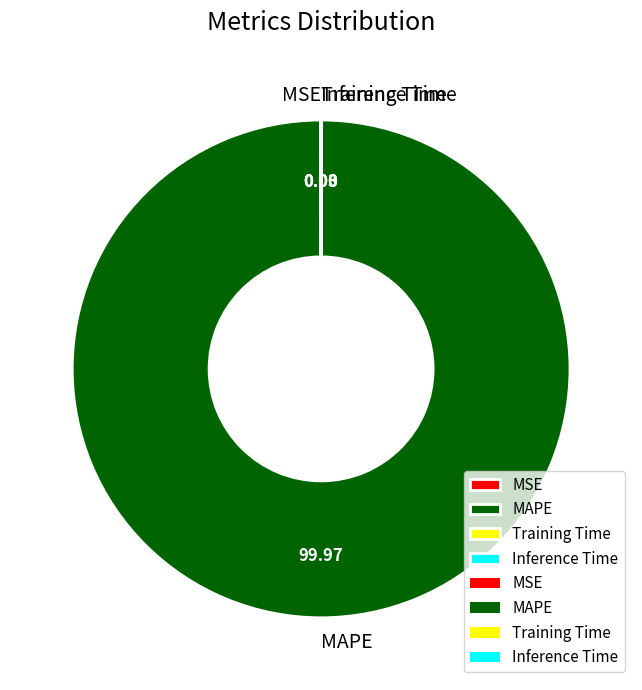

What is the majority slice?

MAPE